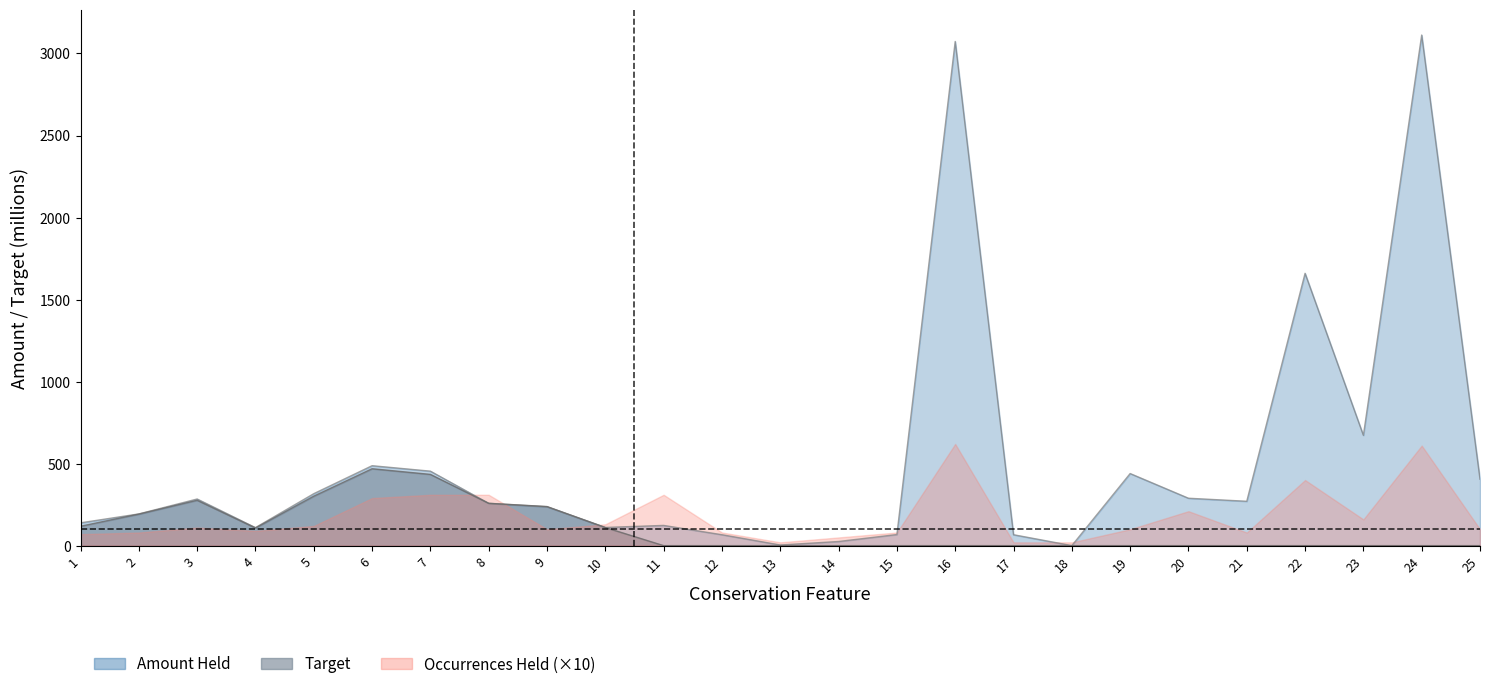

What is the sum of the Amount Held values at 5 and 4?

426.7